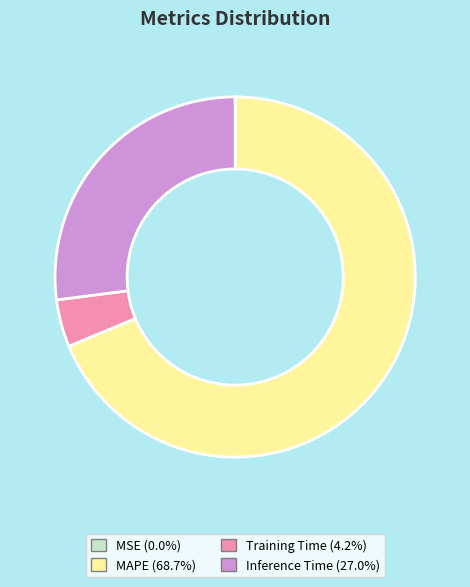

The Inference Time slice represents 27% of the pie. True or false?

True